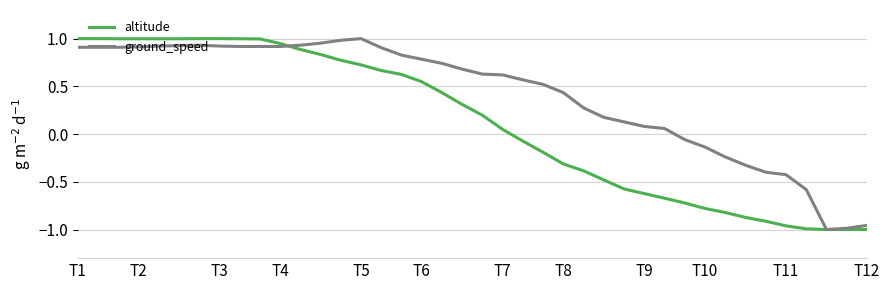

Which series has the largest total across all categories?

ground_speed